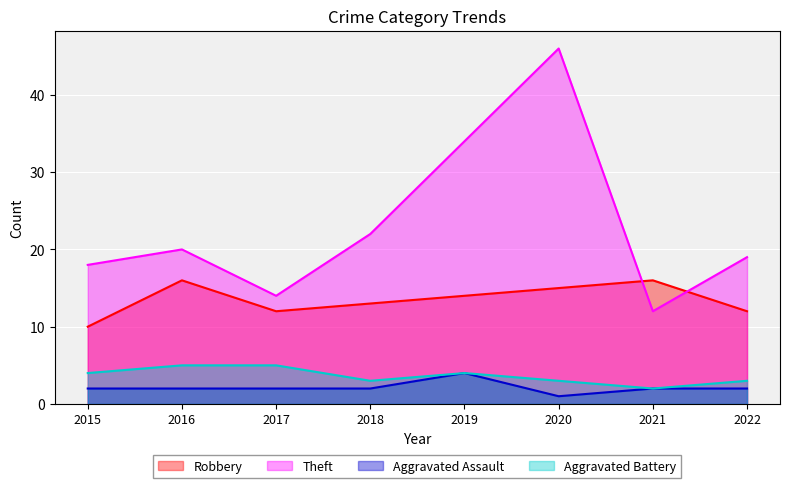

At which label does Aggravated Battery reach its peak?

2016